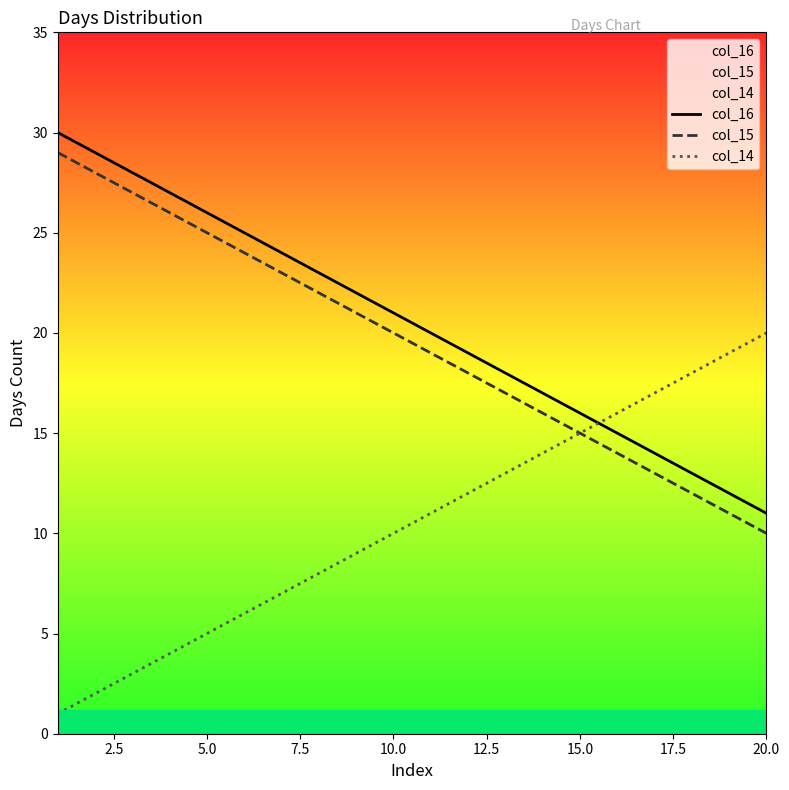

True or false: col_16 and col_15 cross at least once.

False